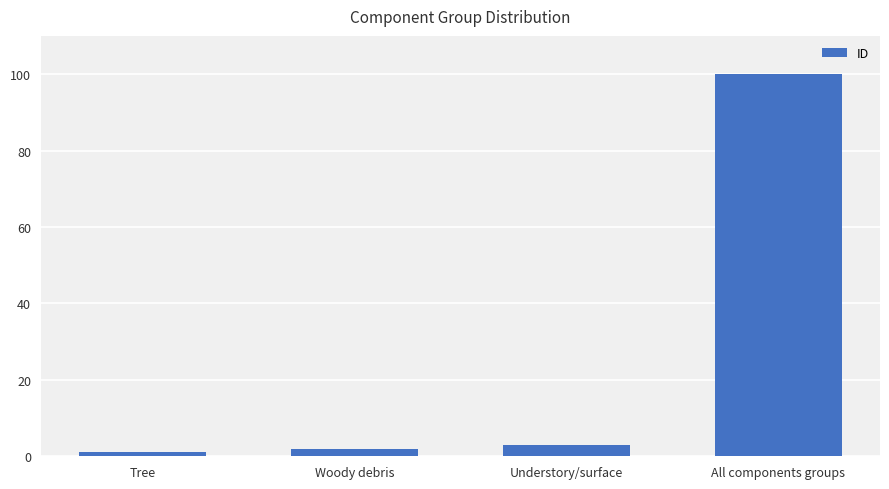

Which label corresponds to the smallest value in the chart?

Tree